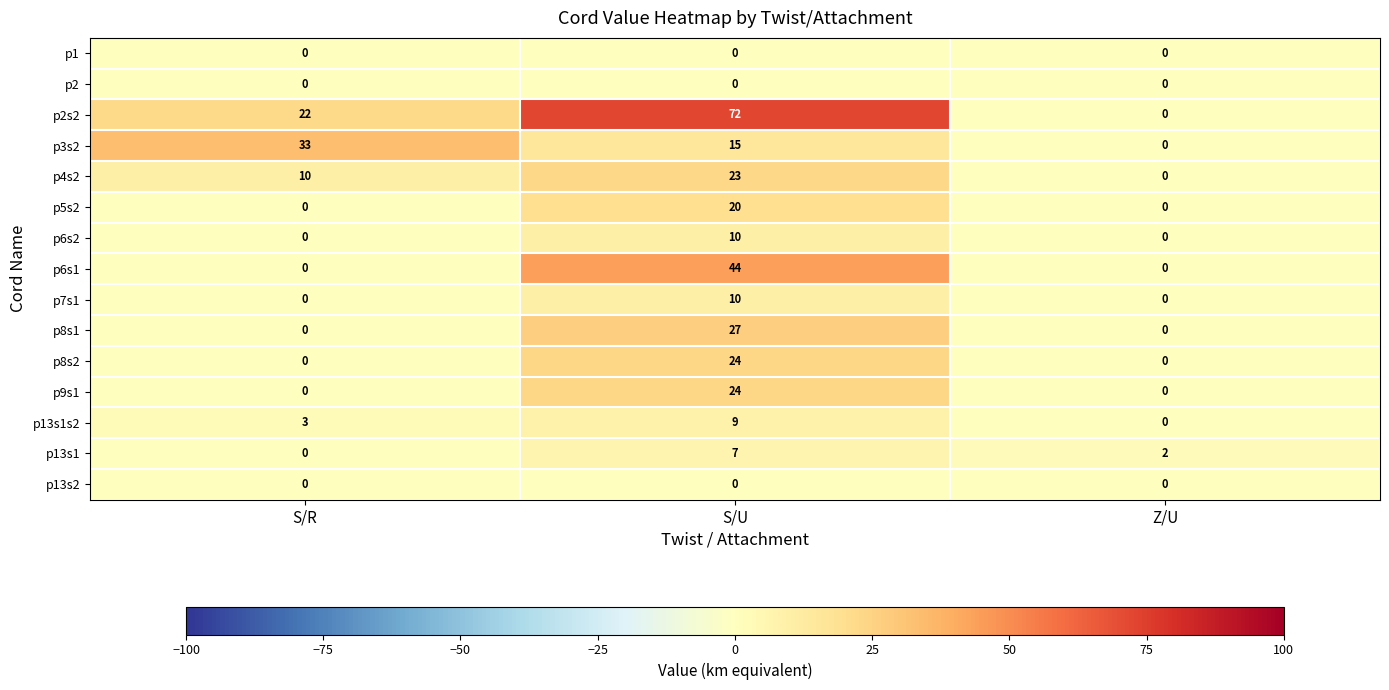

How many series are shown in this chart?

15